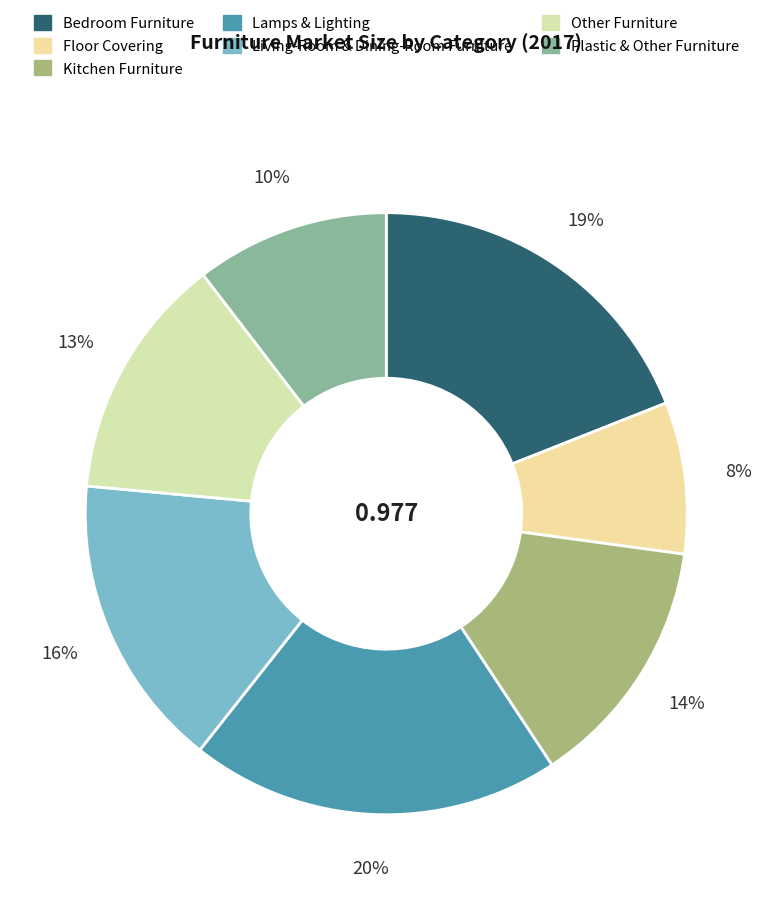

To the nearest percent, what is the combined percentage of Bedroom Furniture and Living-Room & Dining-Room Furniture?

35%